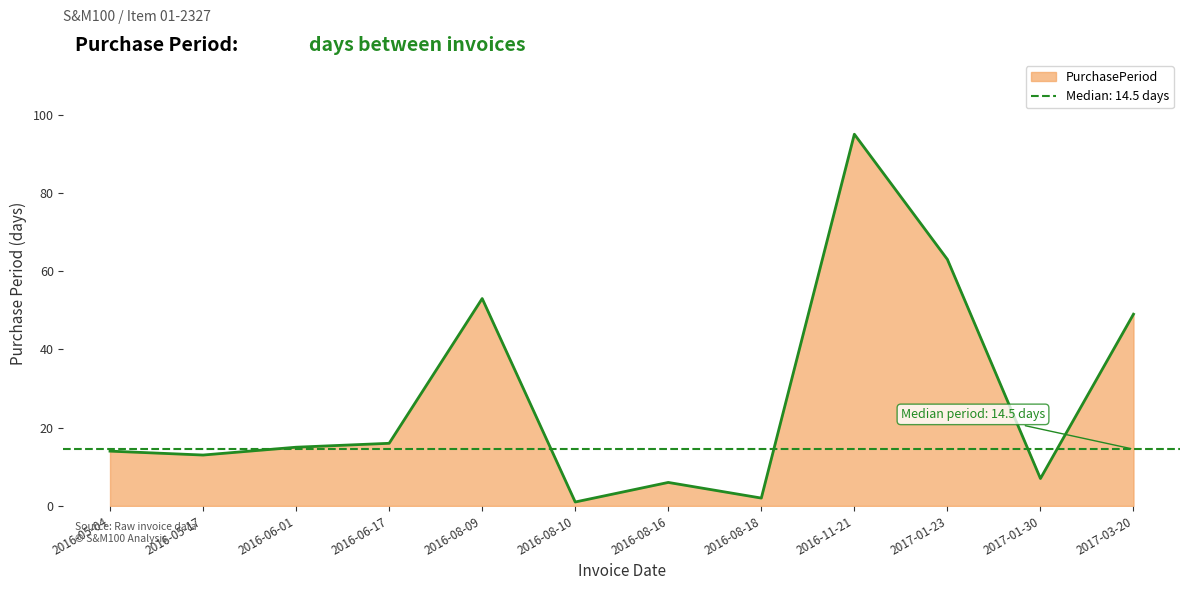

What is the label of the 7th point from the right?

2016-08-10